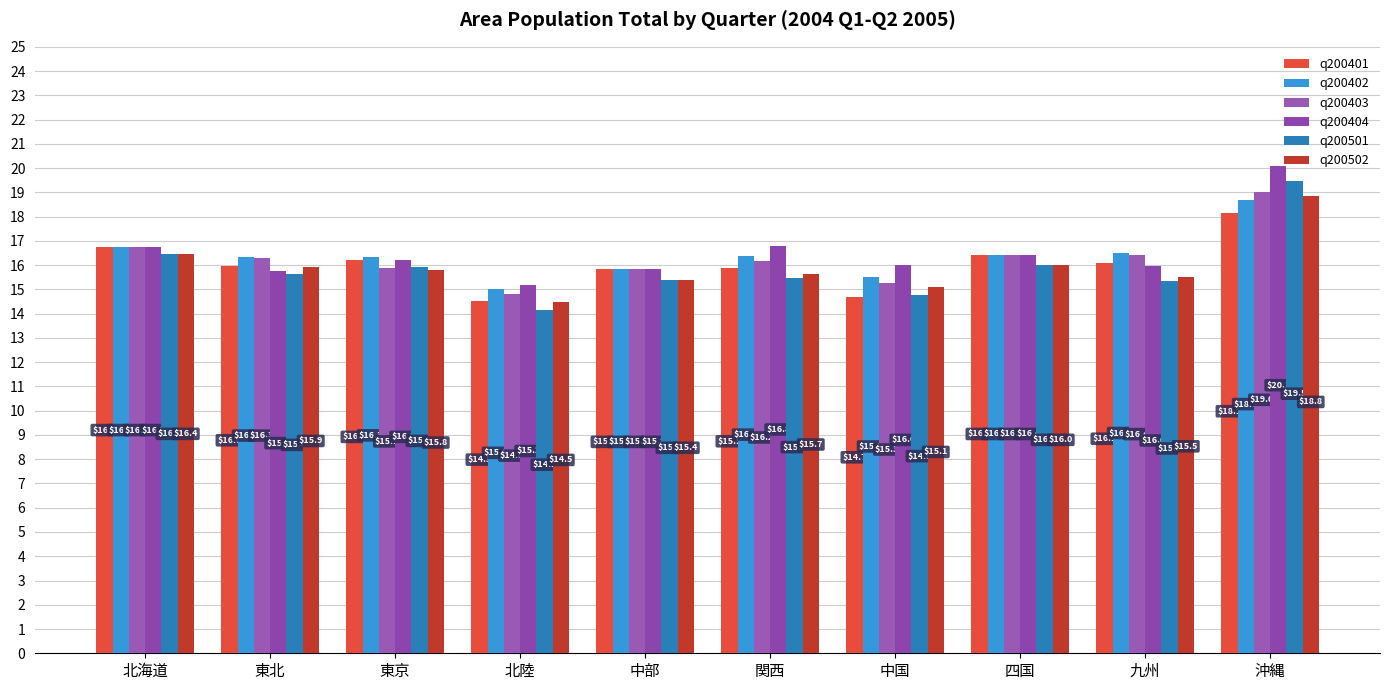

The q200402 series shows 4.7 at 関西. True or false?

False